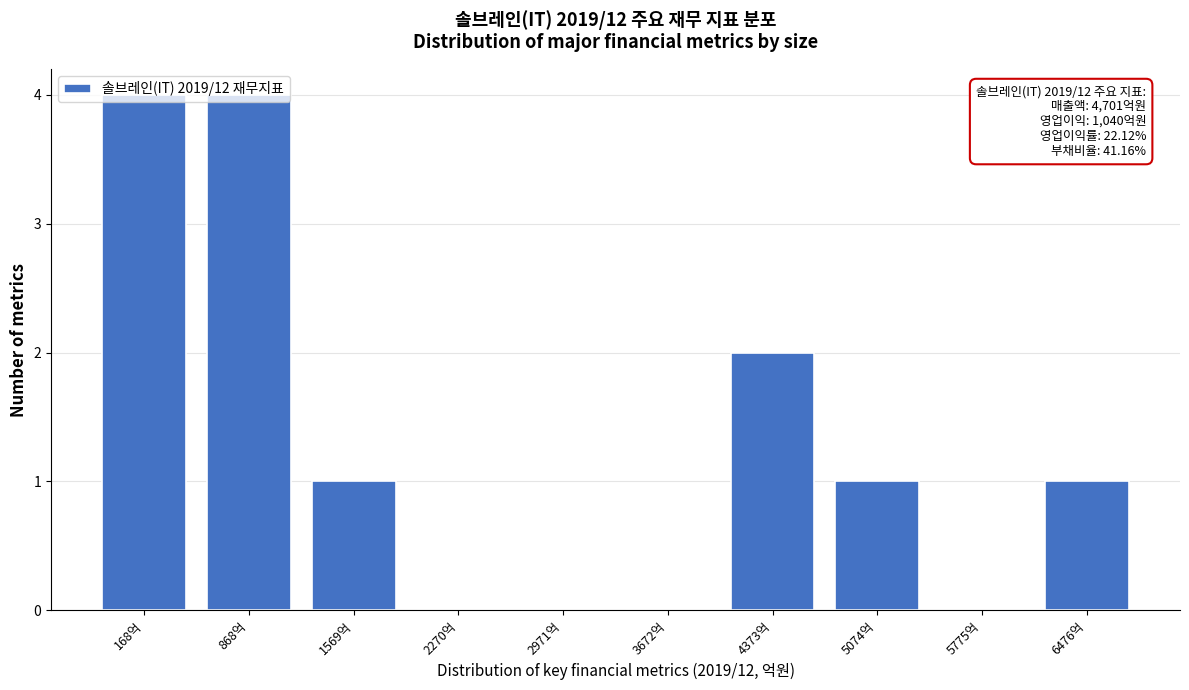

The chart shows a value of 0 at 5775억. True or false?

True